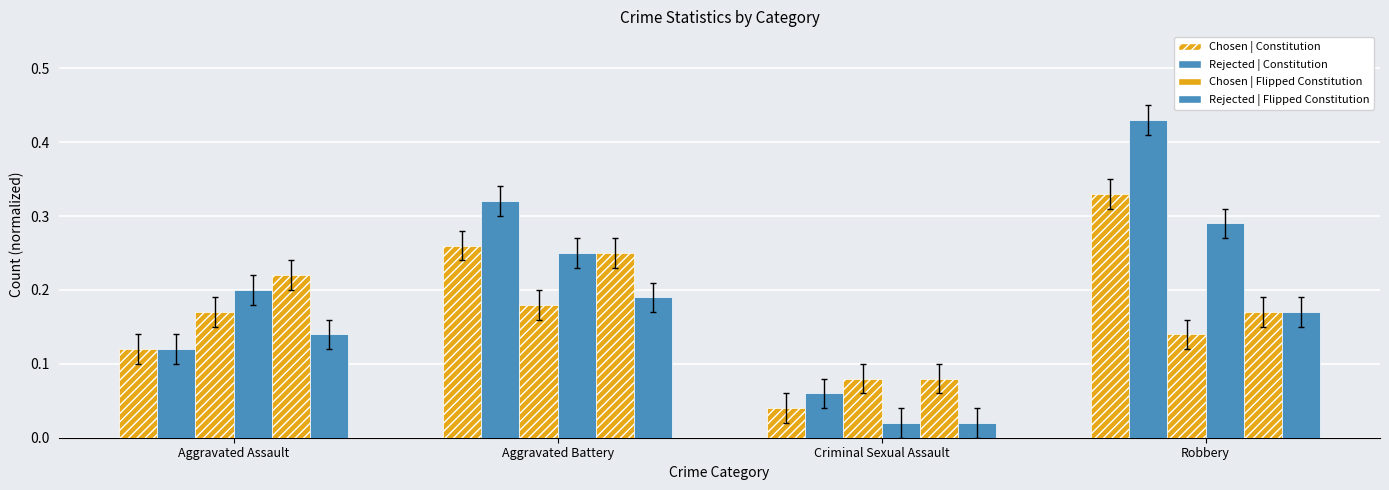

What is the spread (max minus min) of values at Aggravated Assault?

0.1